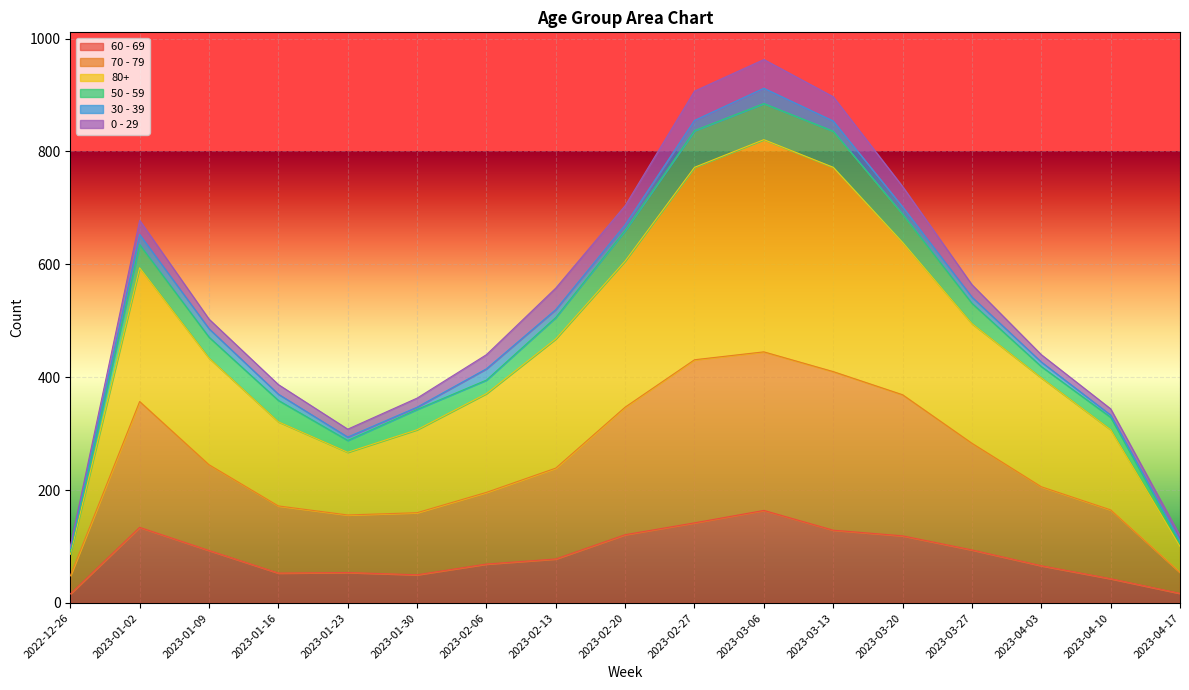

At which label does 60 - 69 reach its peak?

2023-03-06